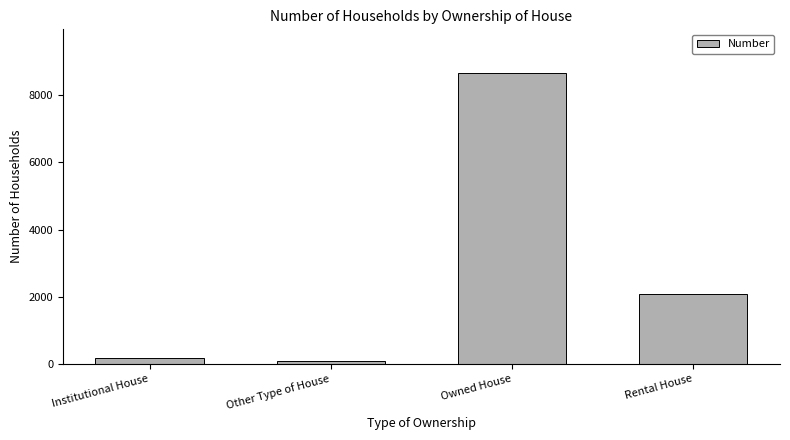

The chart shows a value of 8669 at Owned House. True or false?

True